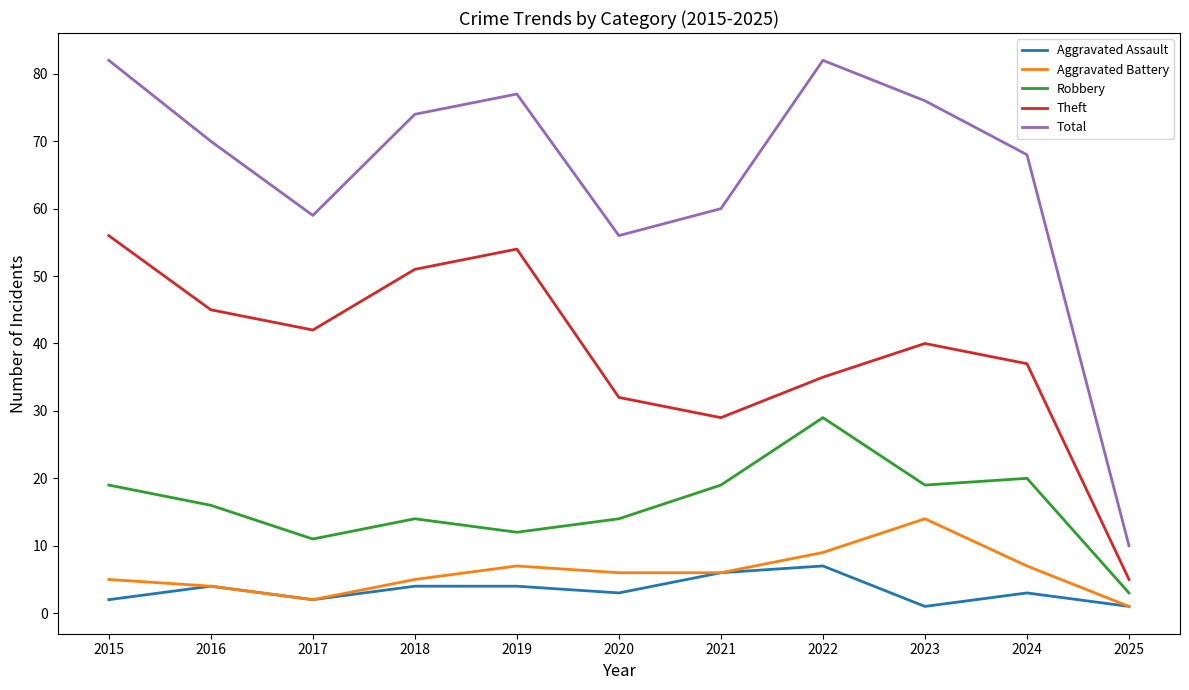

What is the maximum value for Total?

82